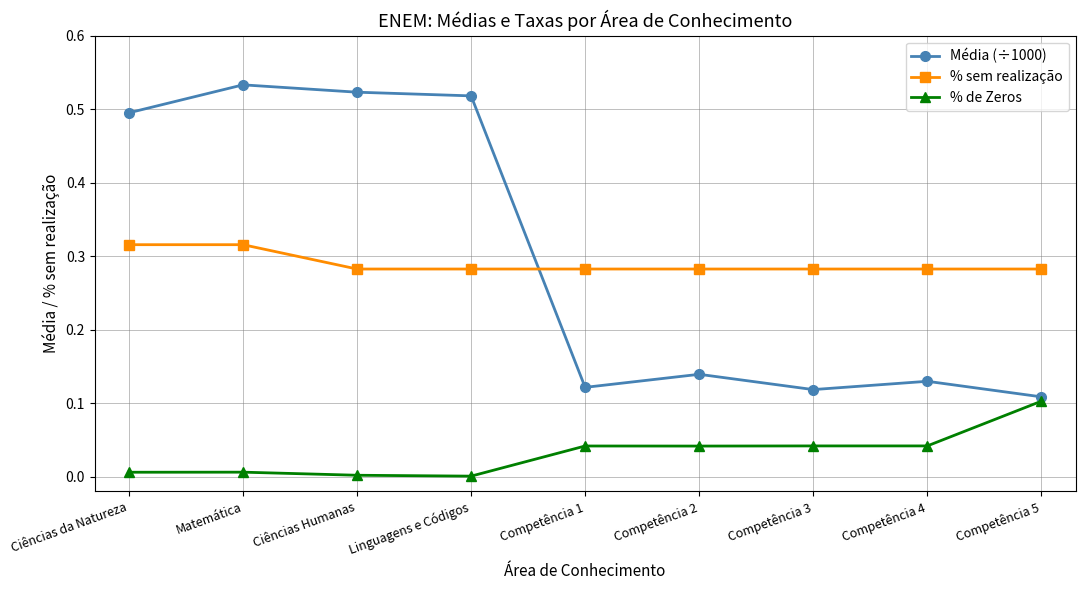

Which series has the largest total across all categories?

Média (÷1000)